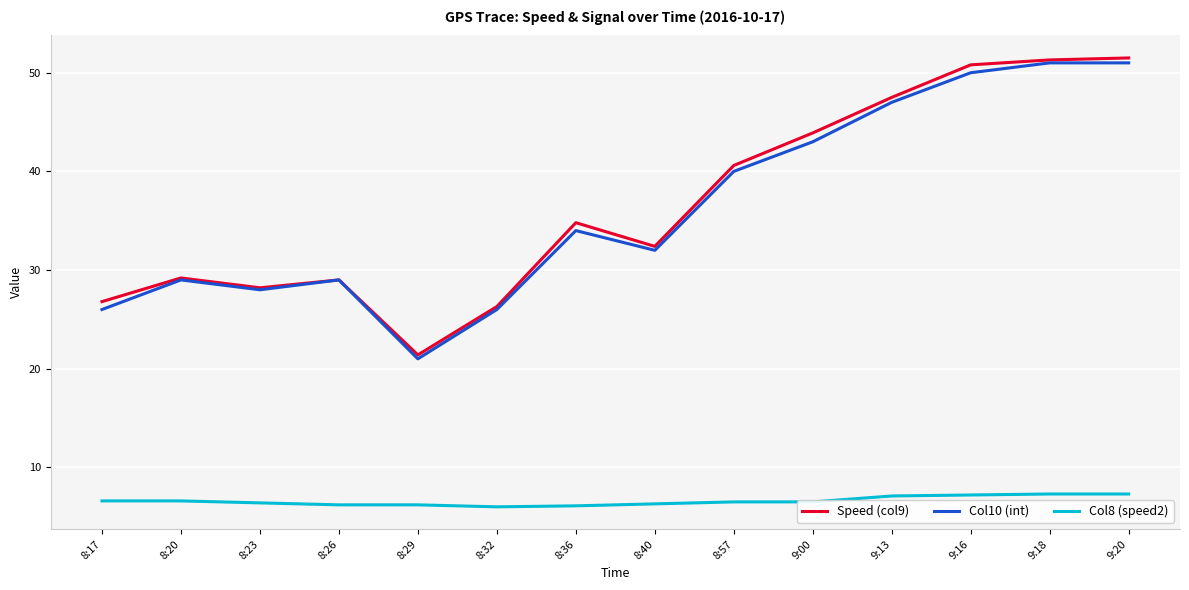

Does the chart have visible grid lines?

Yes